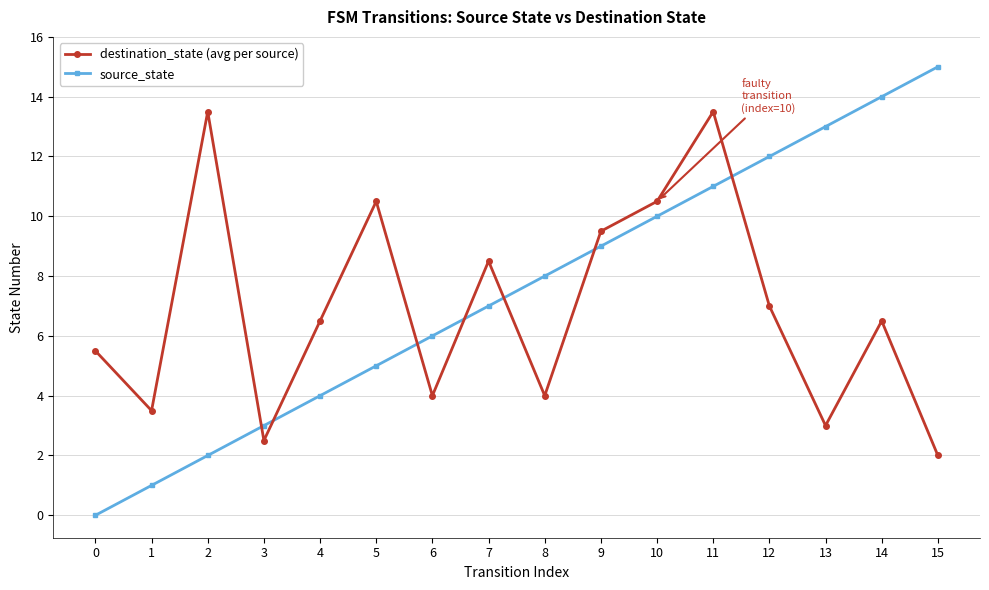

Between 11 and 14, which series saw the biggest shift?

destination_state (avg per source)